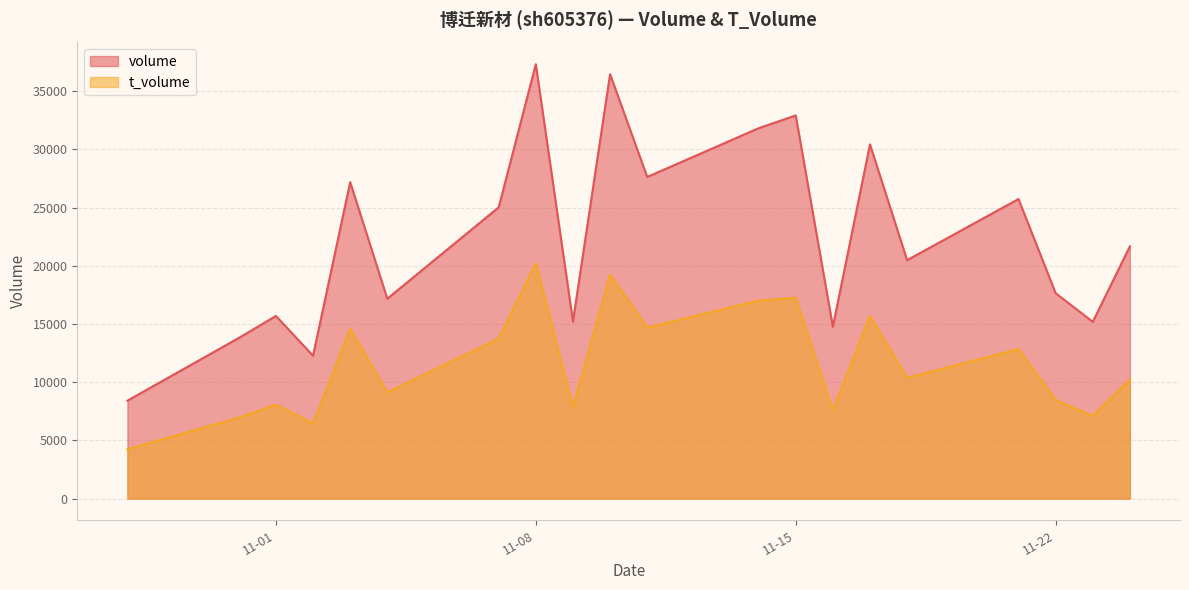

What is the label of the 20th point from the left?

2022-11-24